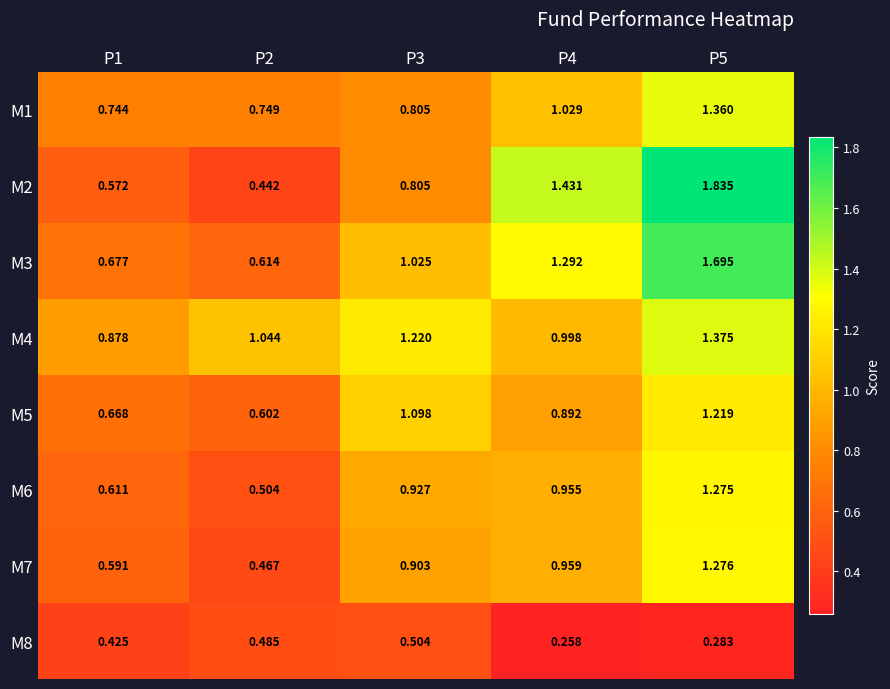

Which series has the largest range (max minus min)?

M2